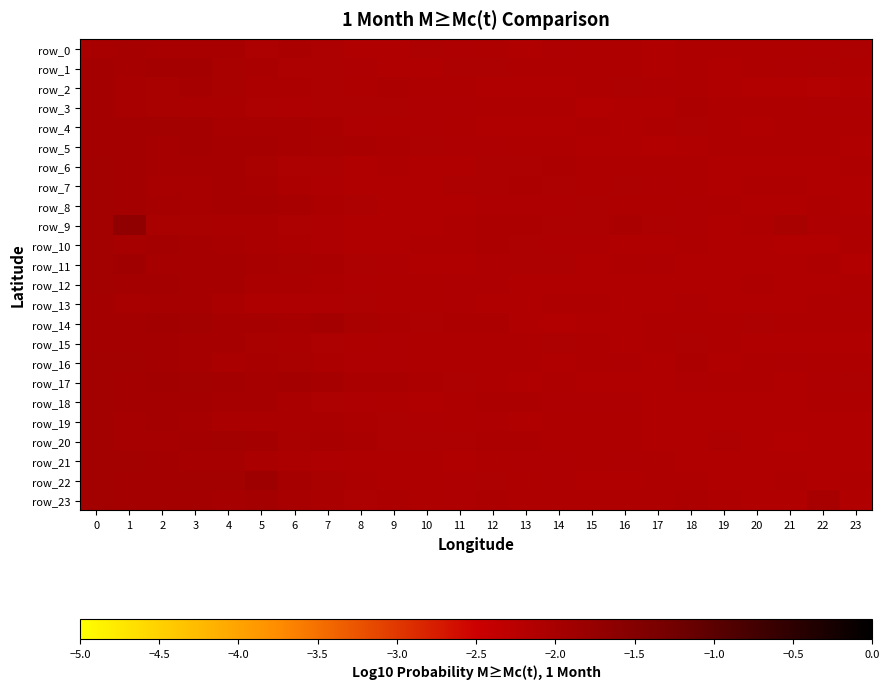

Is it true that row_9 equals -3.7 at 12?

False